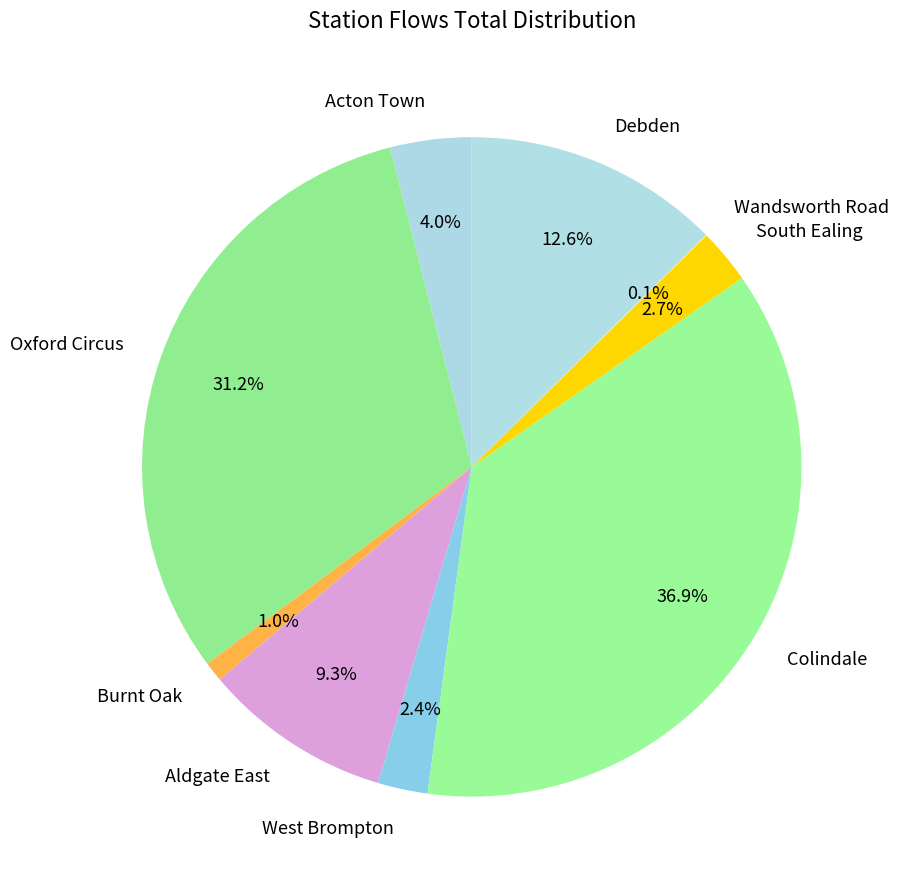

What percentage is NOT represented by Burnt Oak?

99.0%